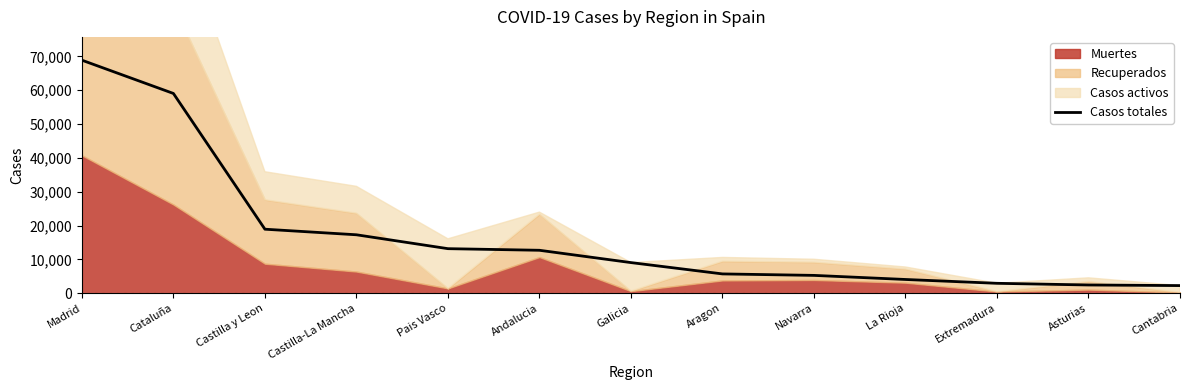

How many categories are shown in the chart?

13